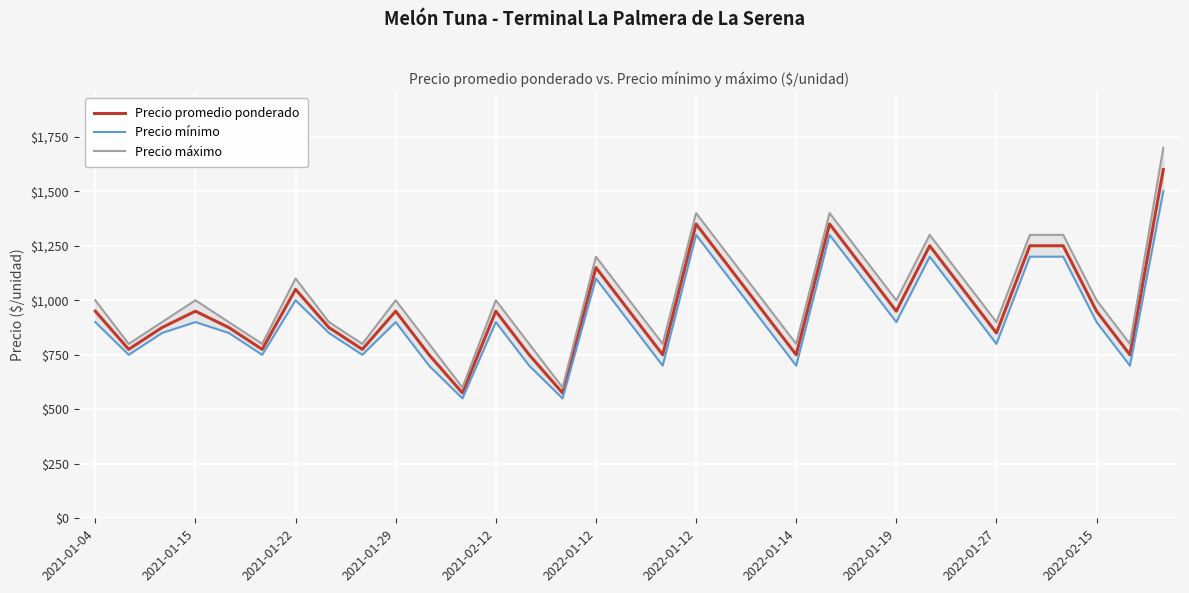

Is it true that Precio máximo equals 1000 at 16?

True